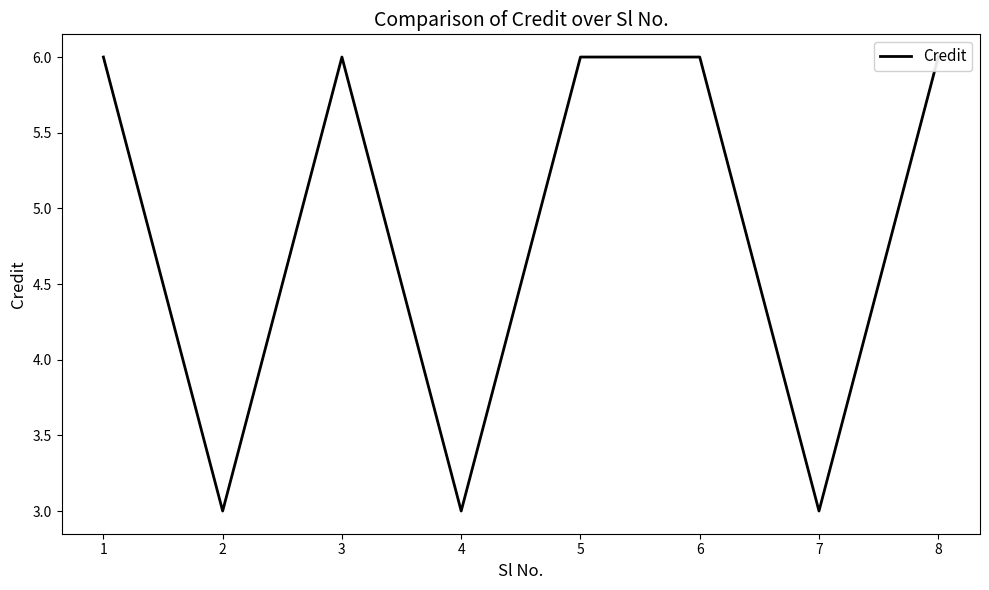

How many interior local valleys (lower than both neighbors) does the data have?

3